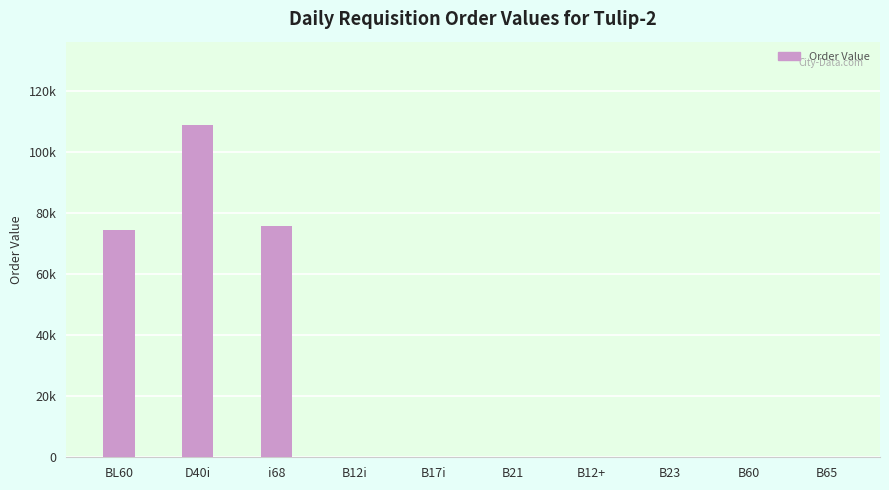

How many distinct data groups are displayed?

1